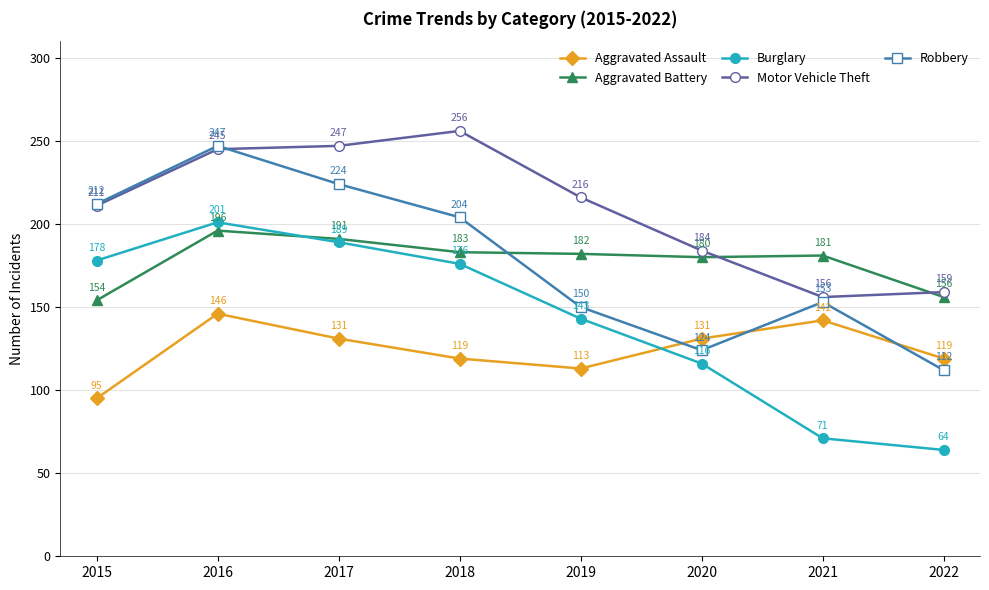

What is the total value across all series at 2019?

804